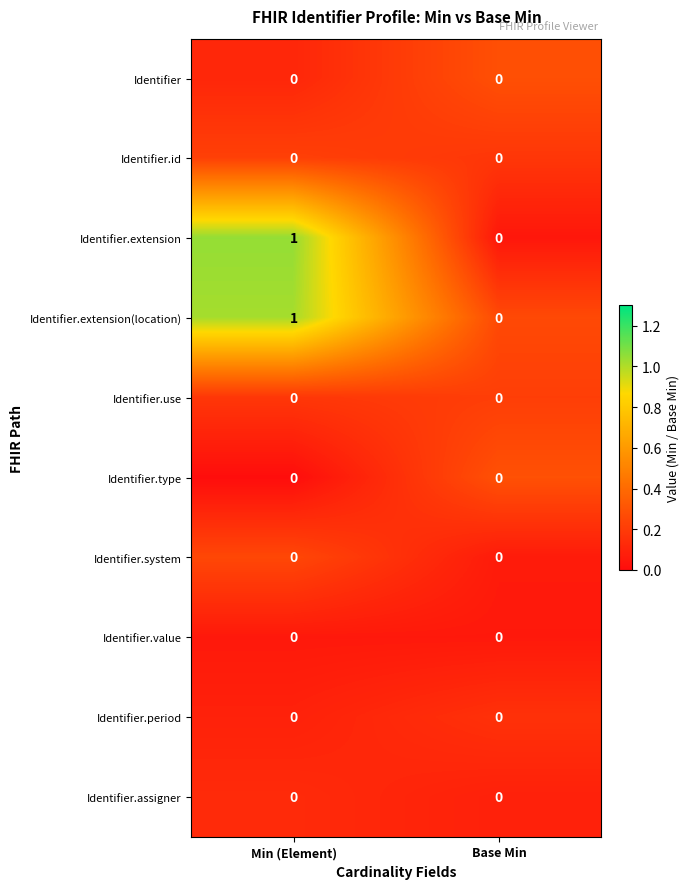

Rank the categories by Identifier.extension value from lowest to highest.

Base Min, Min (Element)